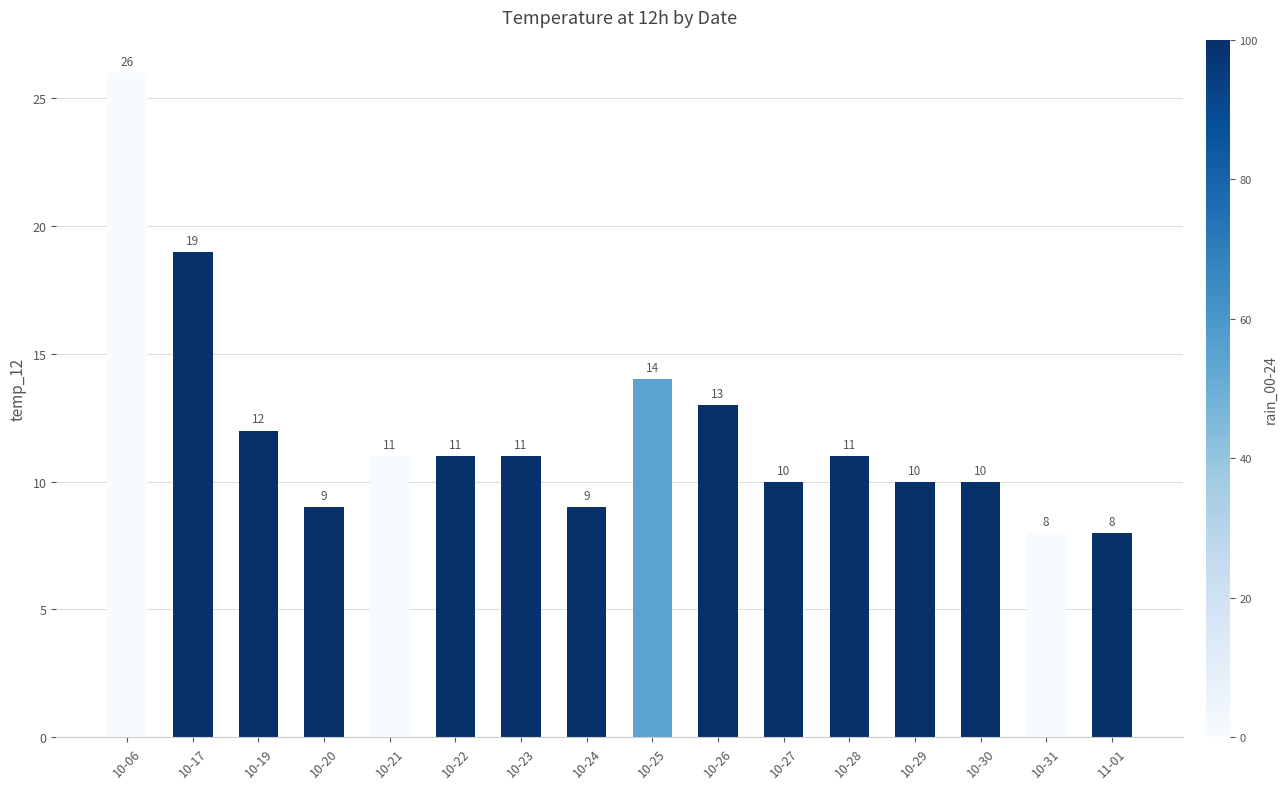

The value at 10-17 is 19. True or false?

True